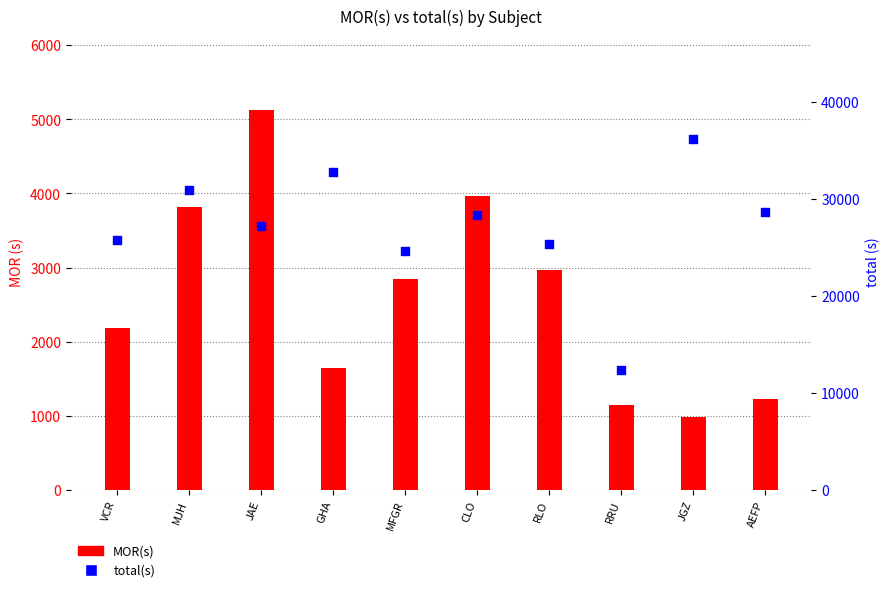

Which series has the largest Y range (max minus min)?

total(s)